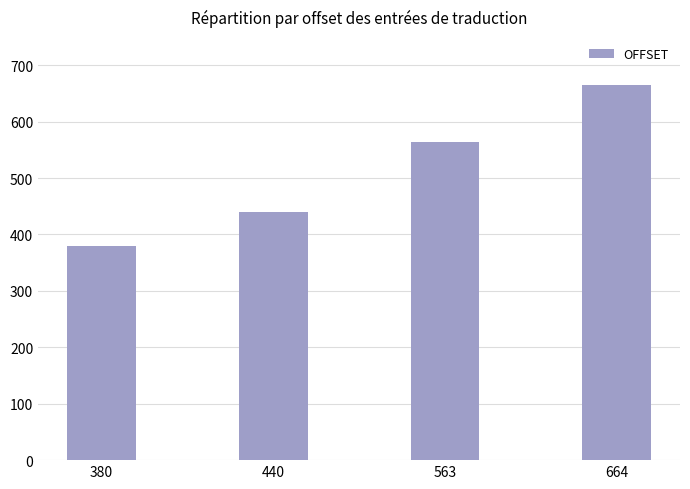

What is the sum of all values?

2047